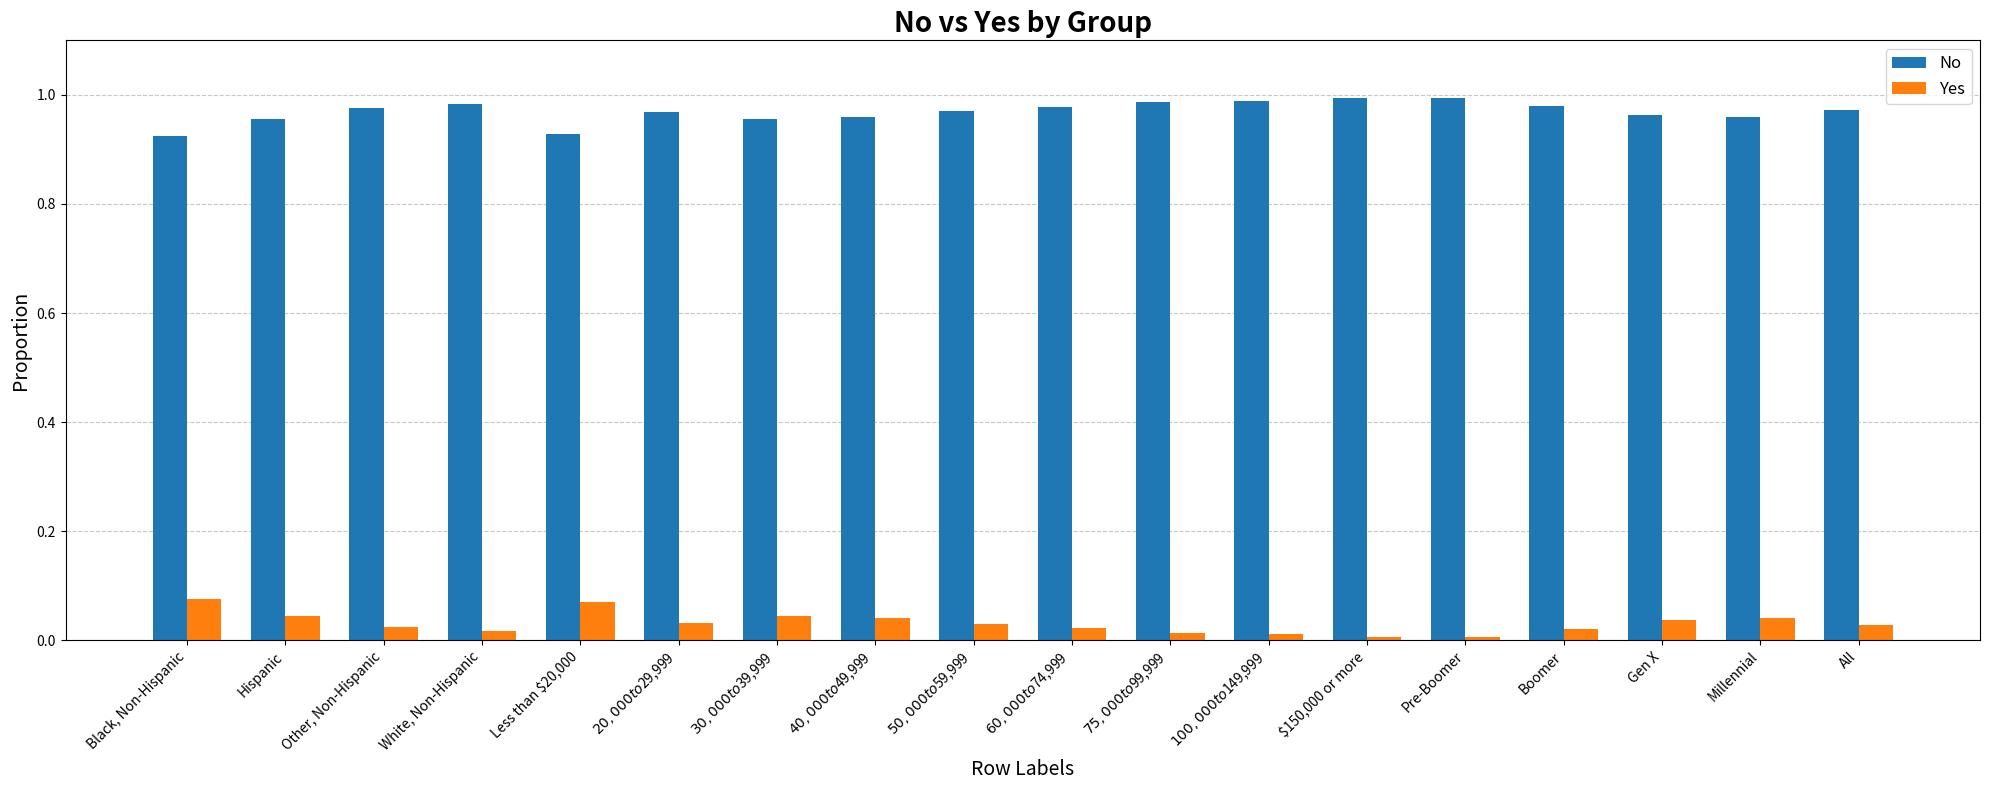

How many groups of bars are there?

18